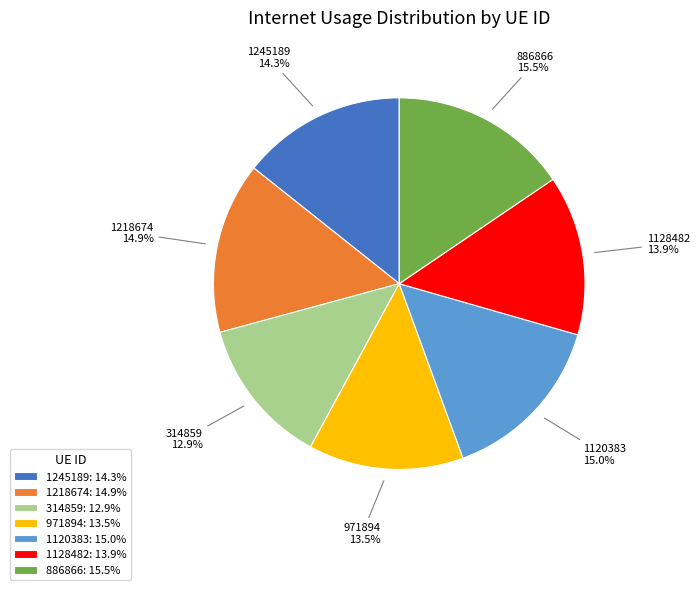

What is the total percentage of 1128482 and 1218674?

28.8%